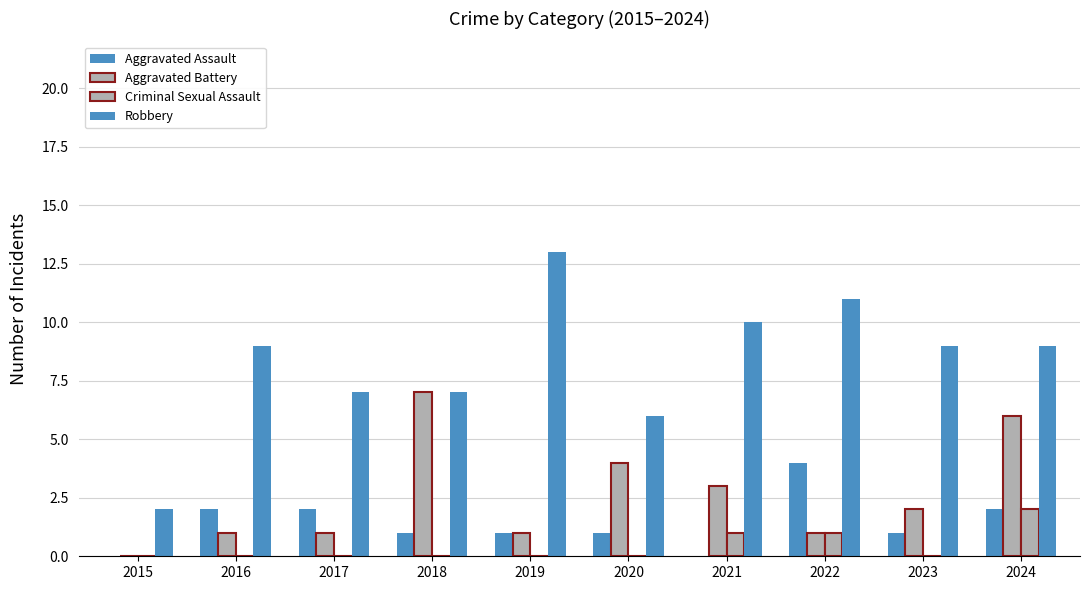

What is the value of the Robbery bar at the 6th from the left?

6